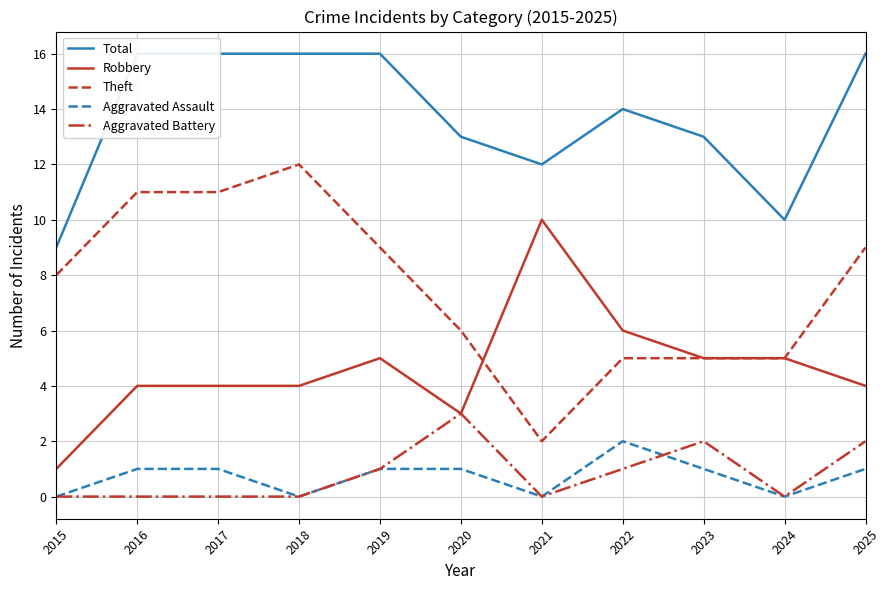

True or false: Theft and Total intersect in this chart.

False